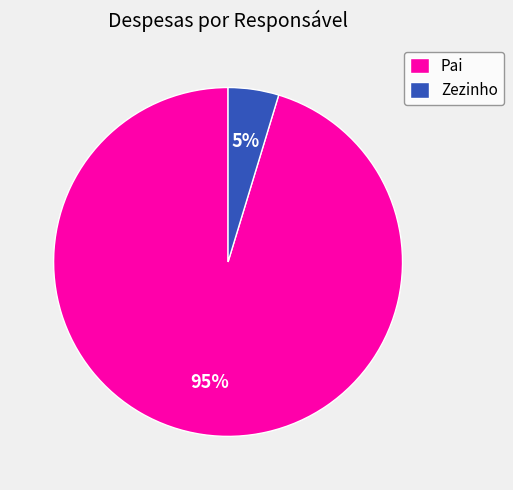

What is the largest slice in the pie chart?

Pai